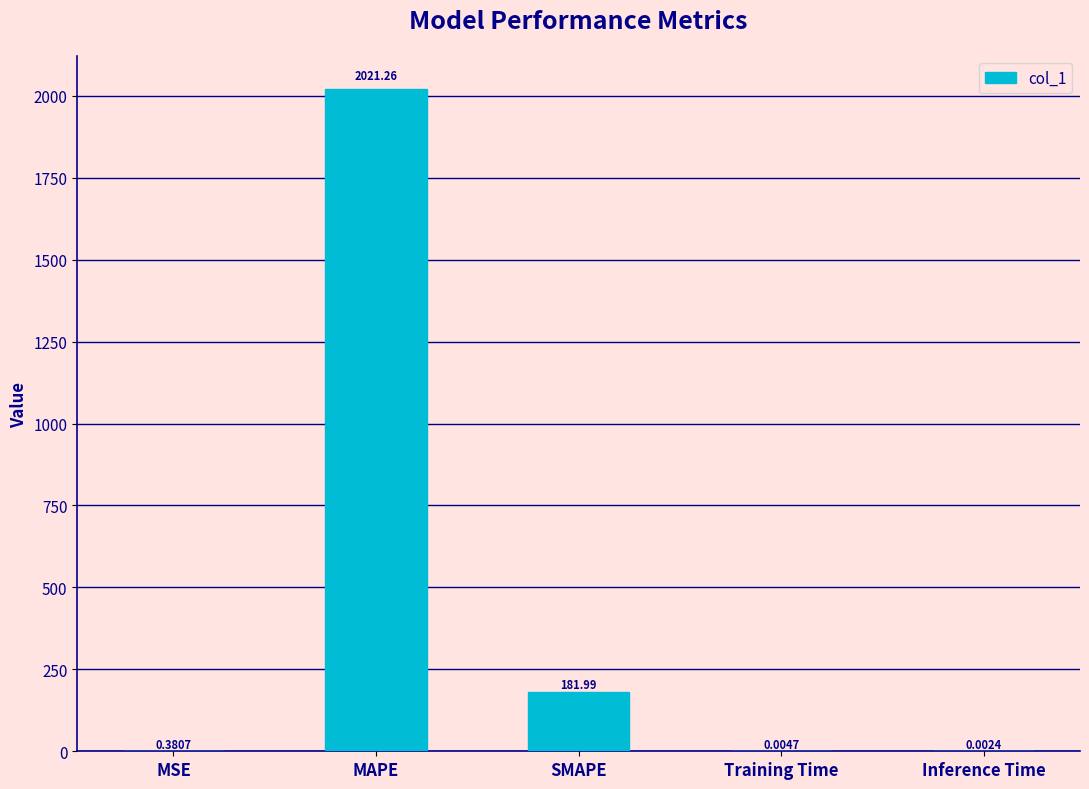

The value at MAPE is 3145.3. True or false?

False